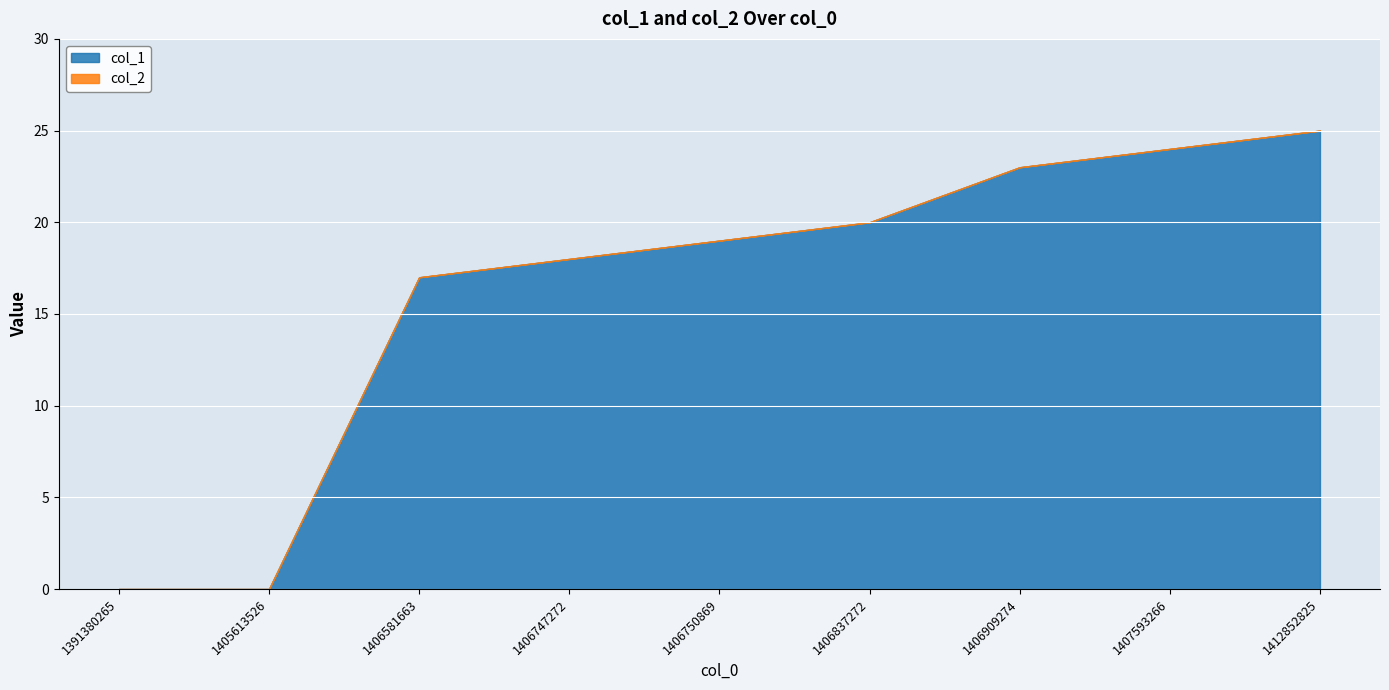

What is the value of the col_1 point at the 4th from the left?

18